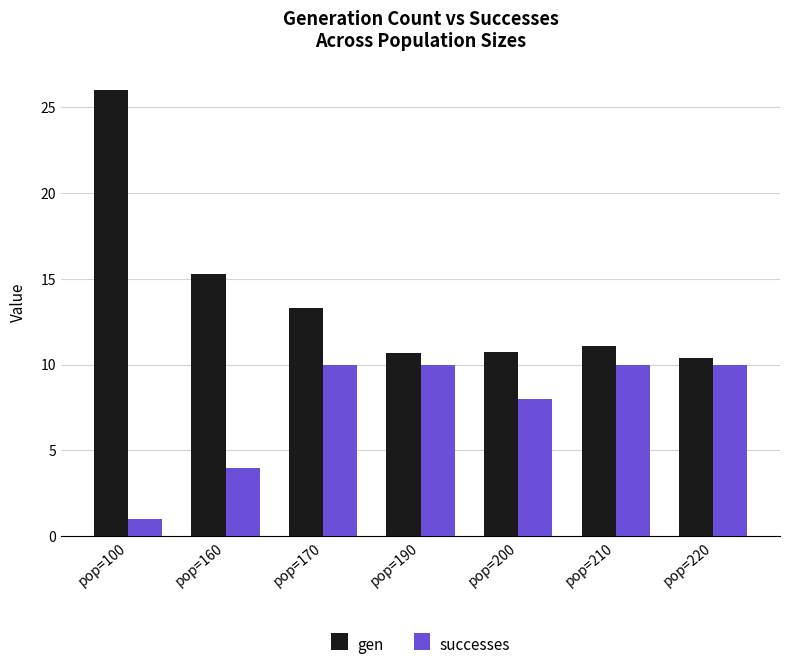

Where is gen nearest to the value 18?

pop=160